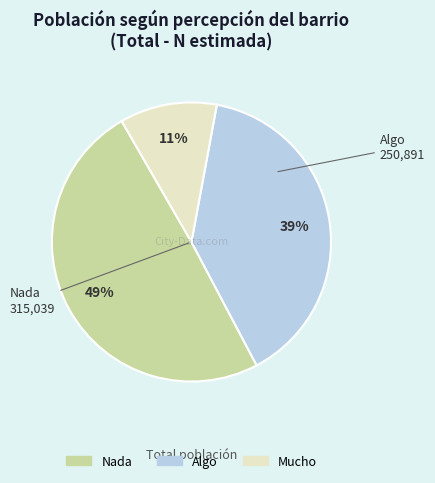

Is the sum of Mucho and Algo greater than half?

Yes